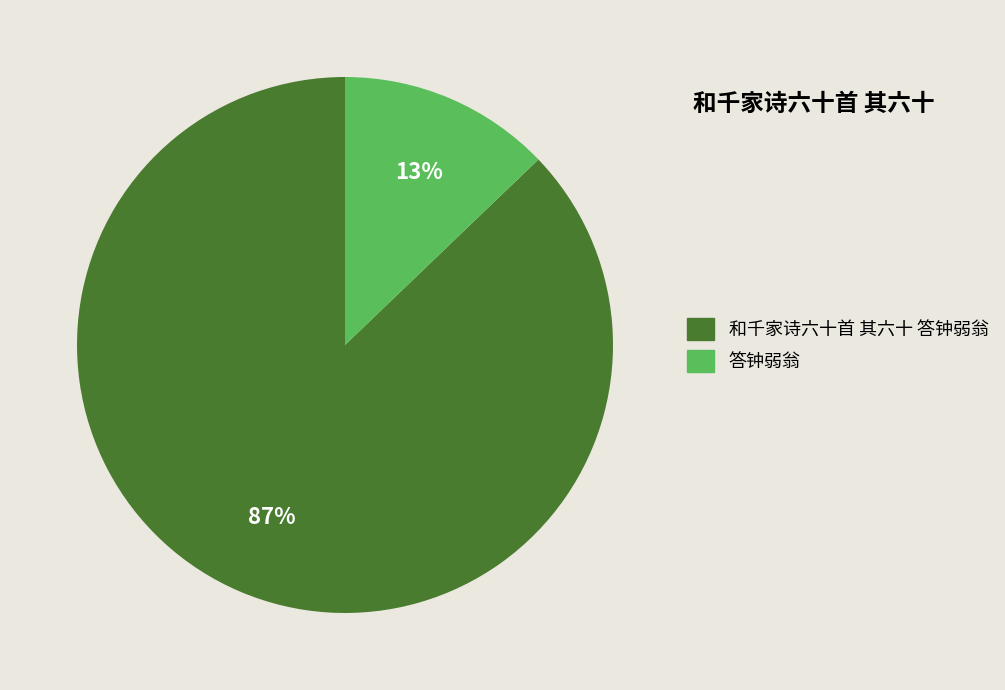

Do 答钟弱翁 and 和千家诗六十首 其六十 答钟弱翁 together represent more than half of the pie?

Yes